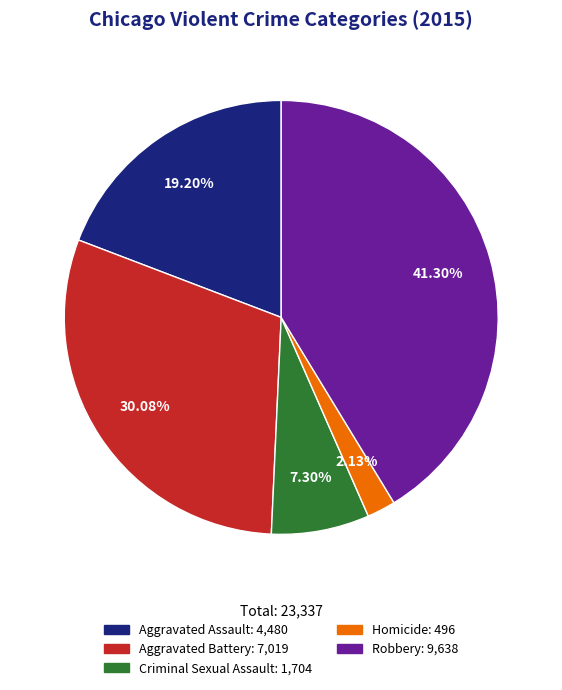

Rank the categories by value from lowest to highest.

Homicide, Criminal Sexual Assault, Aggravated Assault, Aggravated Battery, Robbery